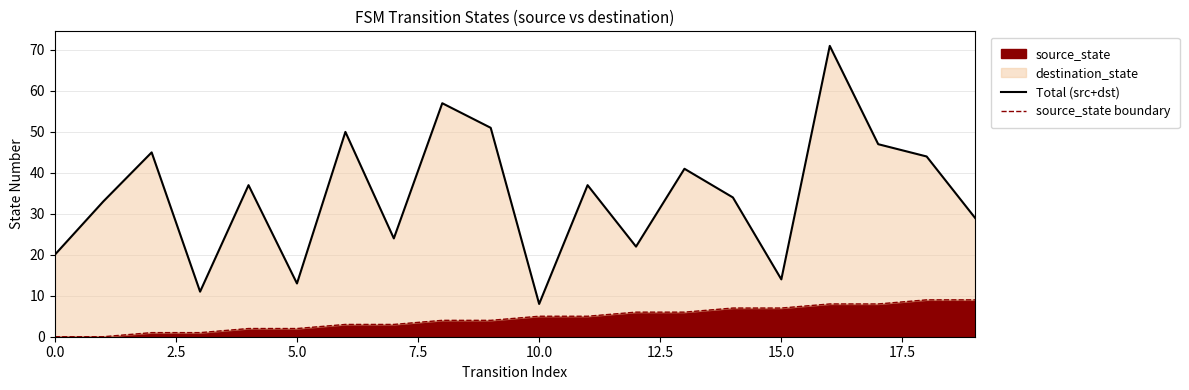

At which category does the chart reach its peak across all series?

16